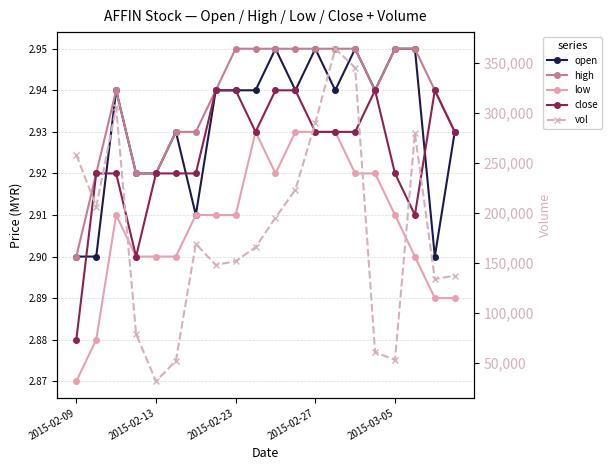

At which label is open closest to 2?

2015-02-09